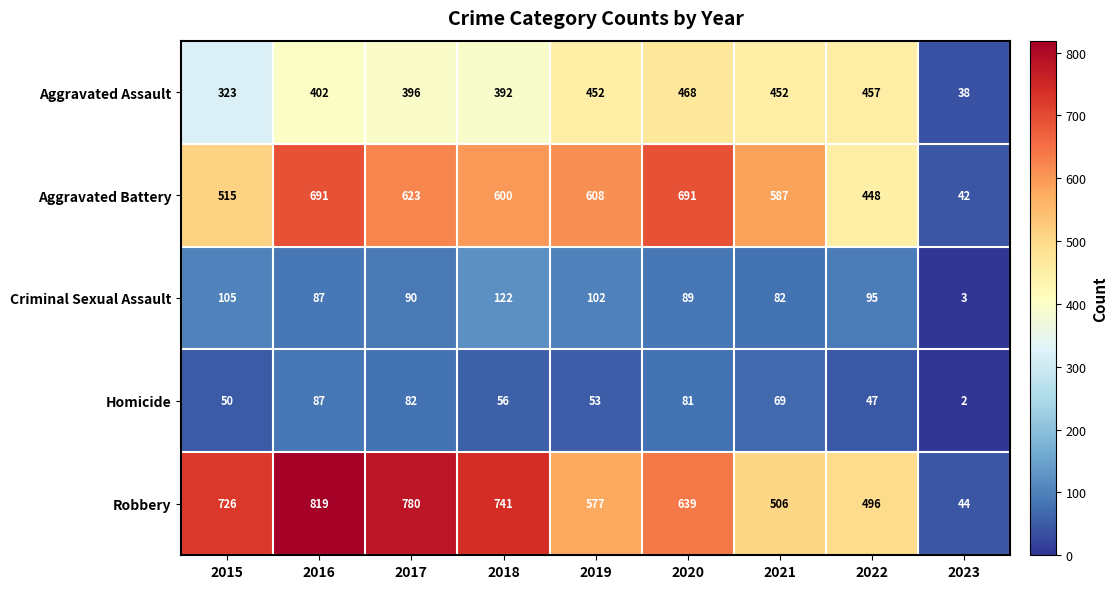

What is the minimum value shown in the chart?

2